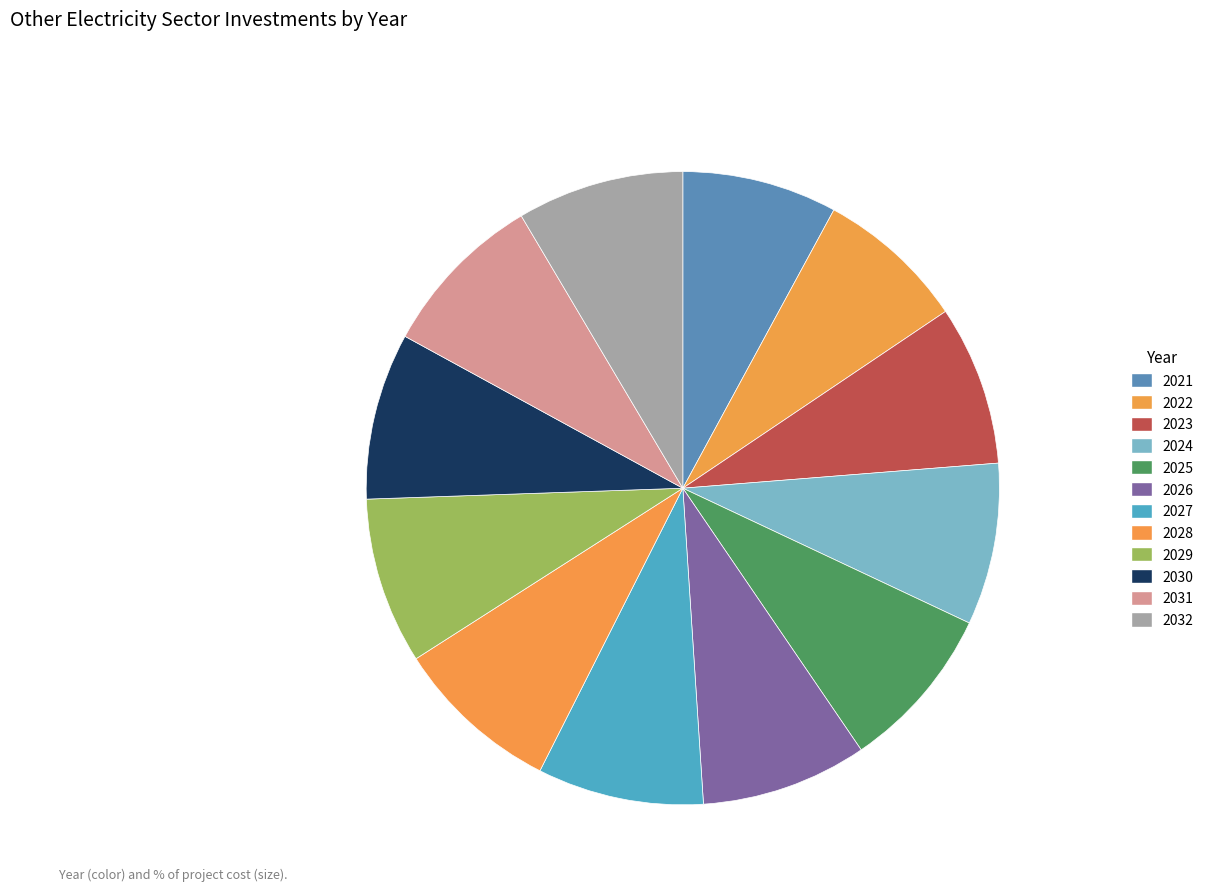

What percentage is NOT represented by 2023?

91.8%